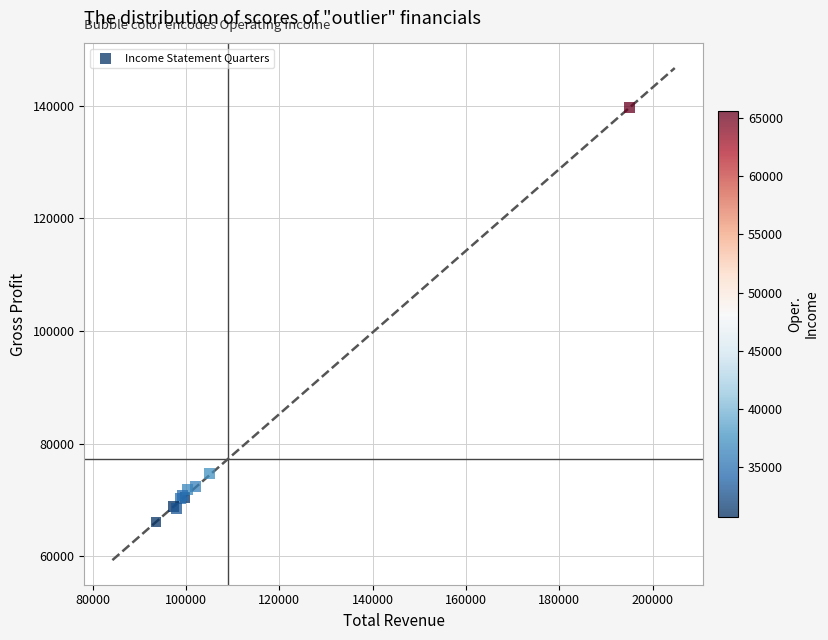

What Y value in the scatter plot is closest to 102850?

74700